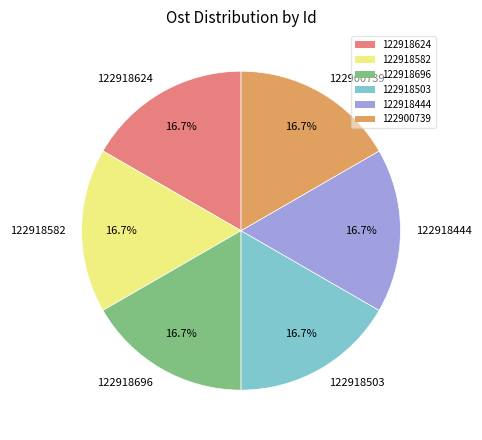

What percentage is NOT represented by 122918582?

83.3%